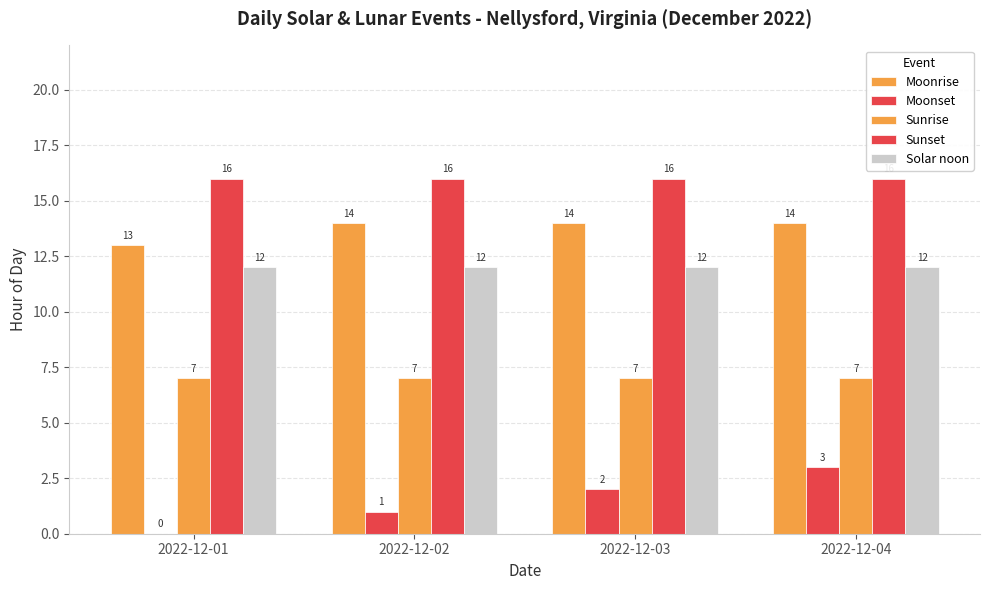

How many series are shown in this chart?

5